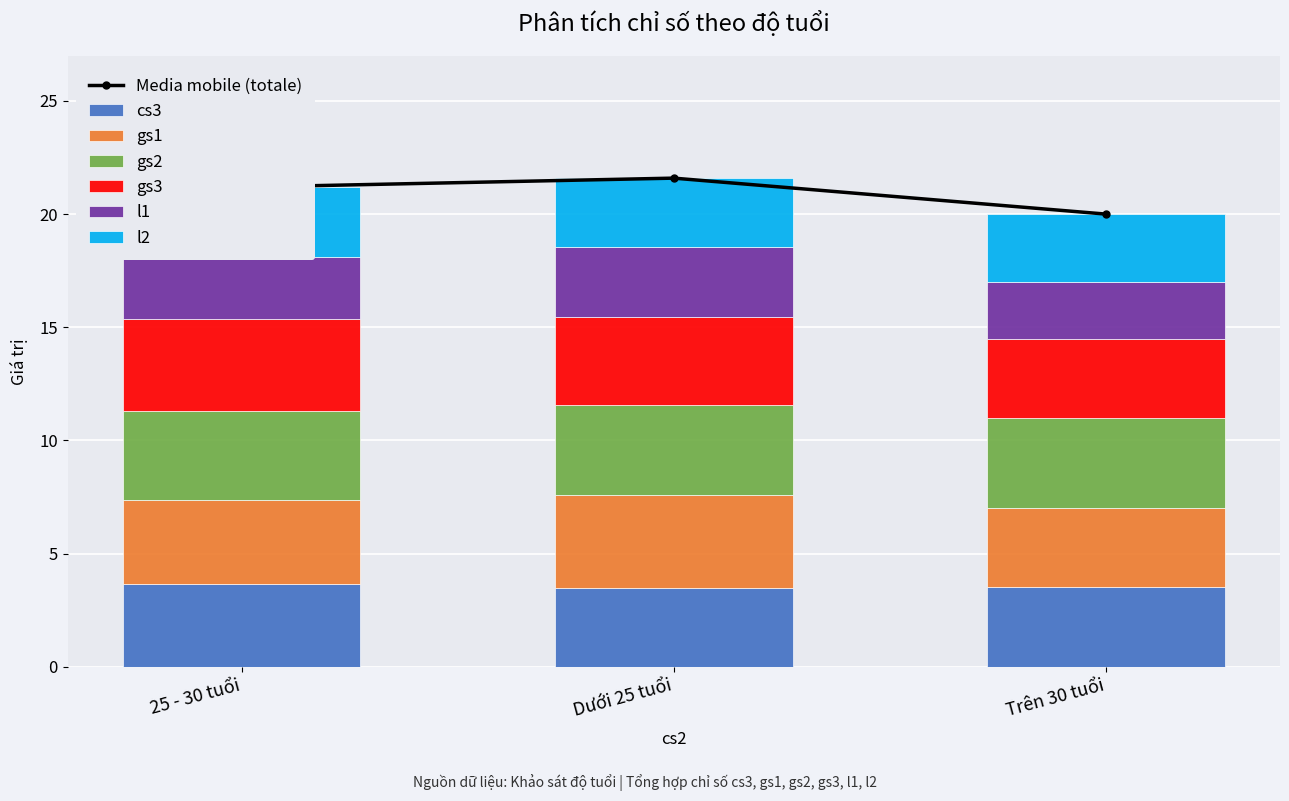

Which has a higher value, Trên 30 tuổi or Dưới 25 tuổi?

Trên 30 tuổi